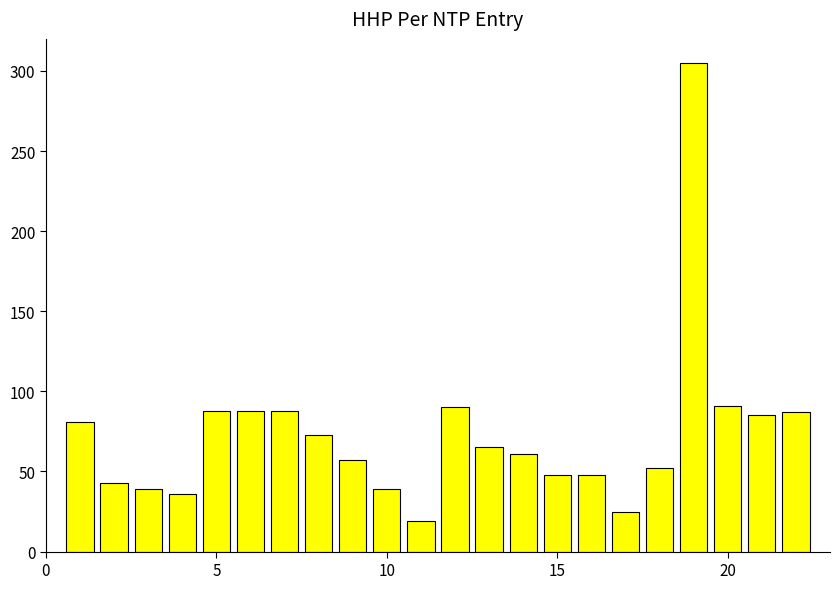

What is the average value?

73